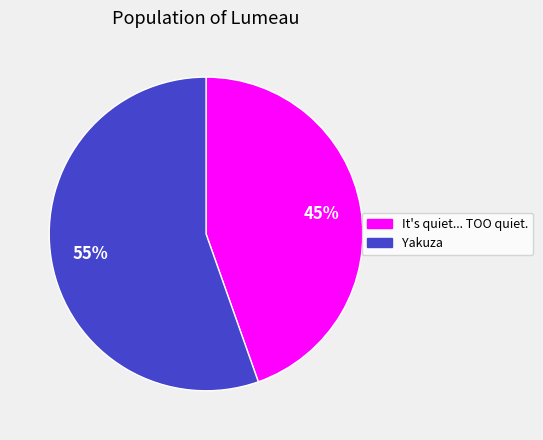

How many segments does this pie chart have?

2